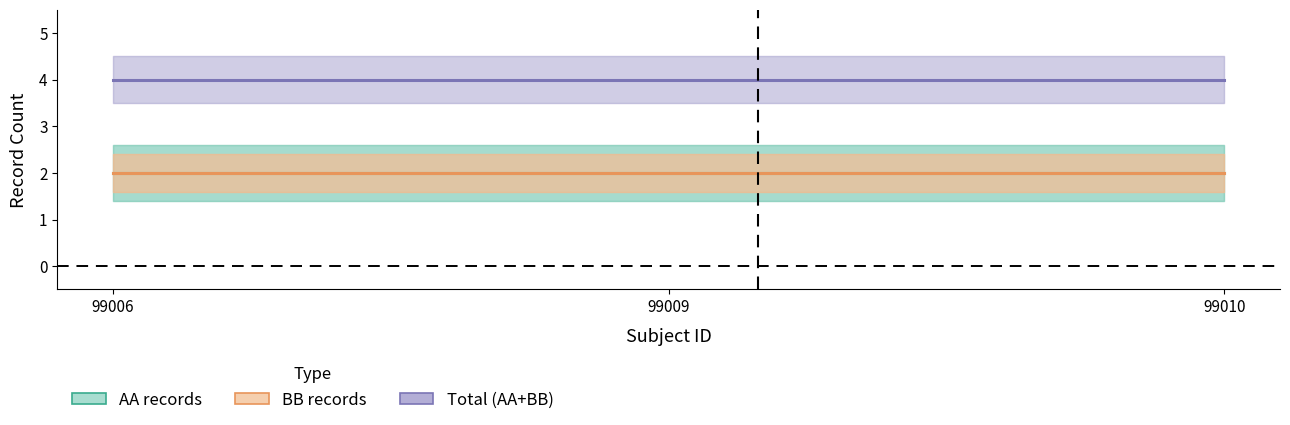

Does the chart have visible grid lines?

No